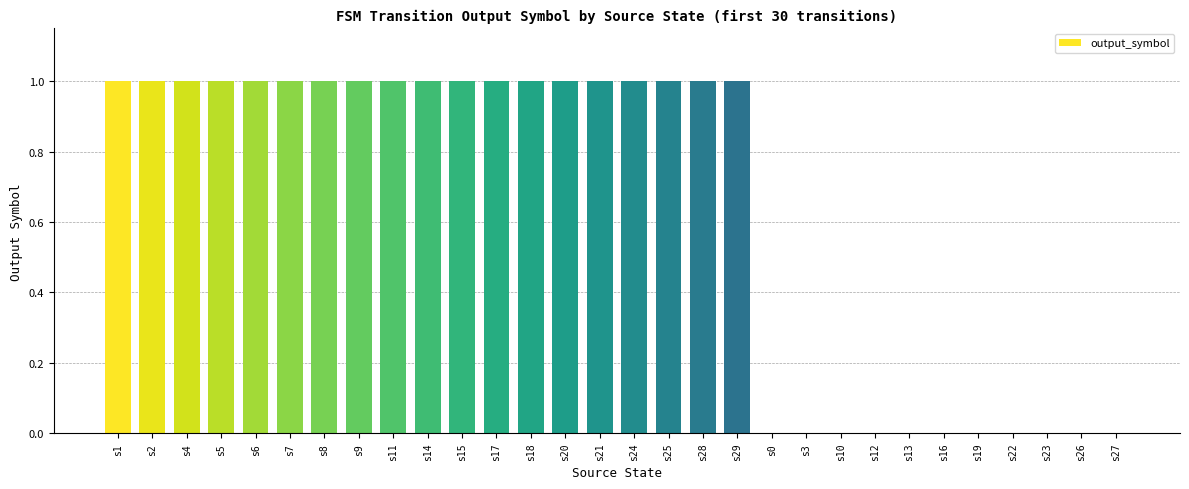

Approximately how many times larger is the value at s6 compared to s14?

1.0